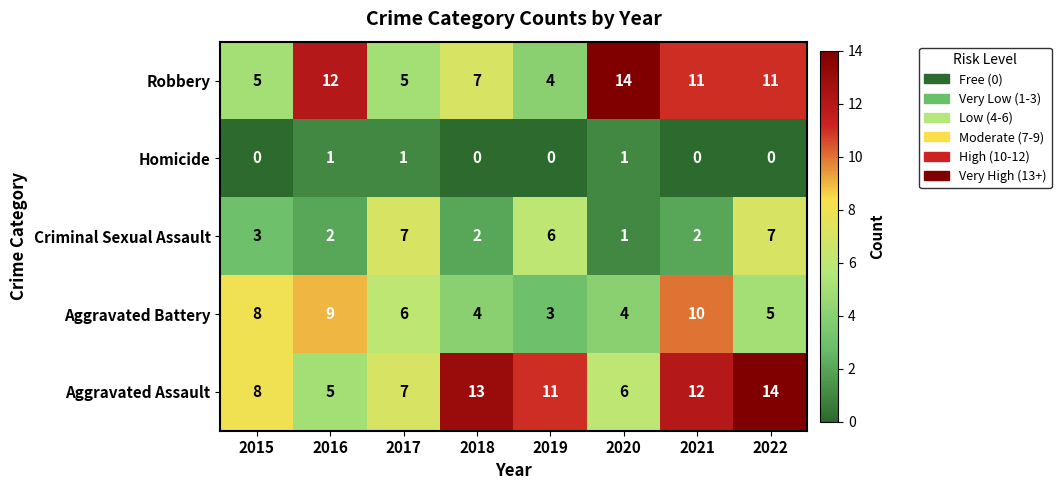

At which category is the sum across all series the highest?

2022